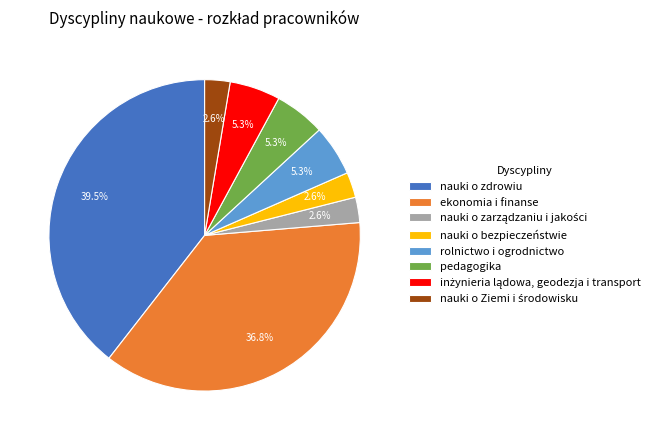

Which category has the biggest portion of the pie?

nauki o zdrowiu